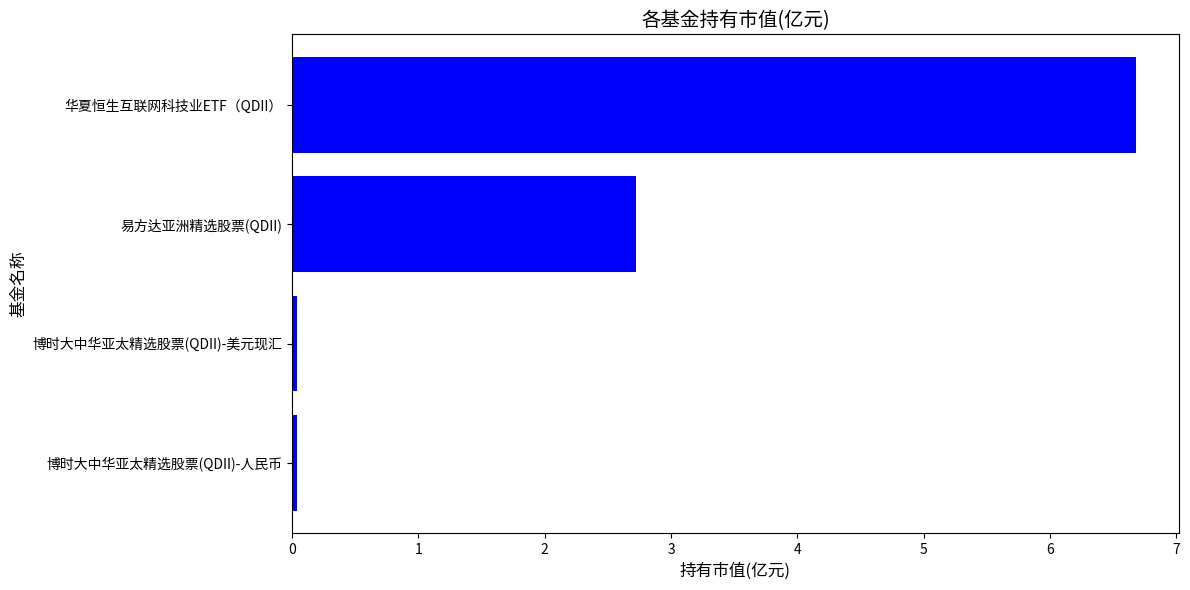

What is the maximum value shown in the chart?

6.7